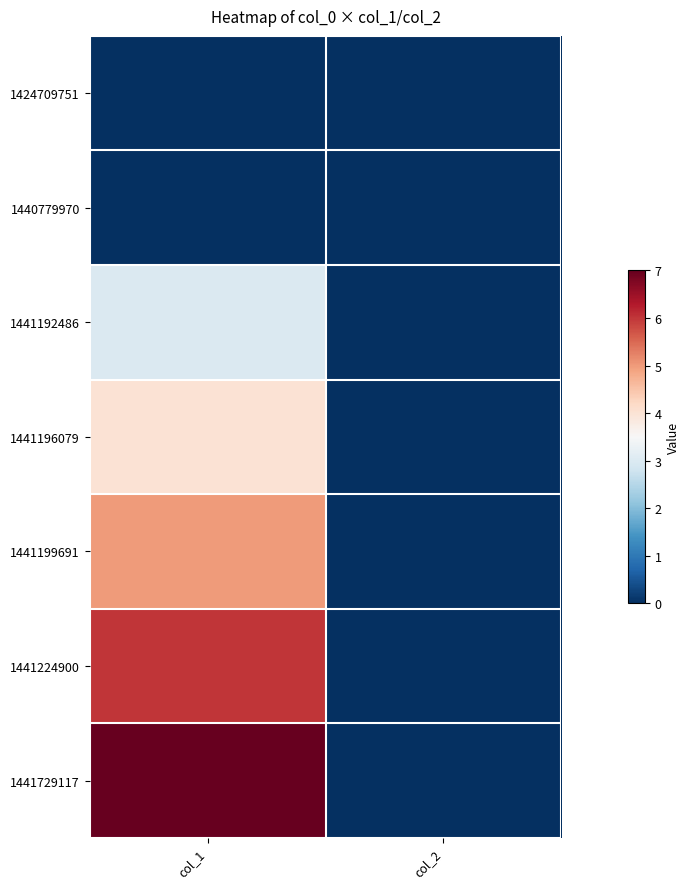

Reading left to right, what are all the values shown in this chart?

1424709751: col_1=0	col_2=0
1440779970: col_1=0	col_2=0
1441192486: col_1=3	col_2=0
1441196079: col_1=4	col_2=0
1441199691: col_1=5	col_2=0
1441224900: col_1=6	col_2=0
1441729117: col_1=7	col_2=0